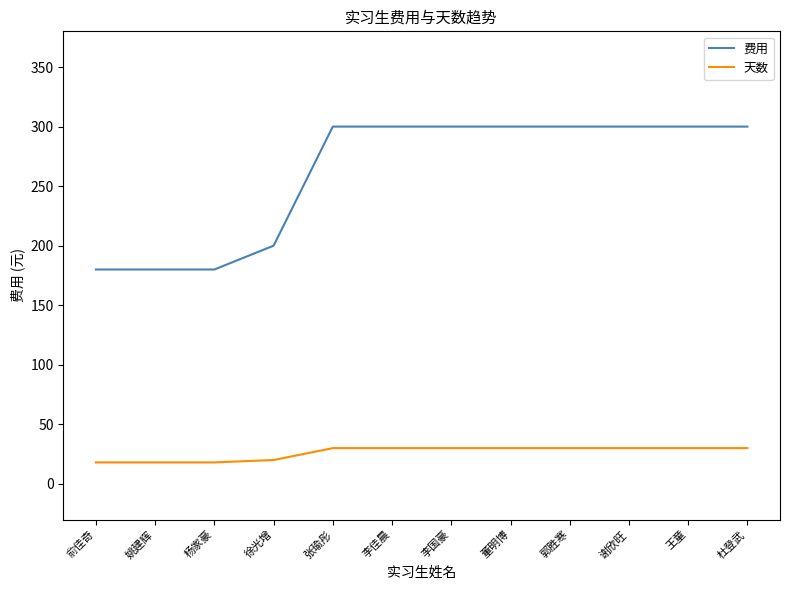

What is the greatest value displayed?

300